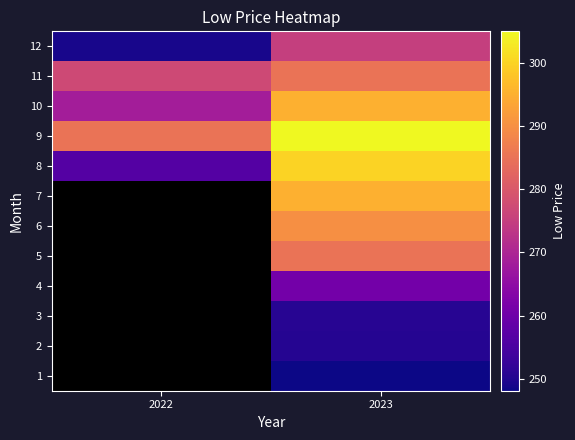

What is the approximate value of 2 at 2023?

250.3